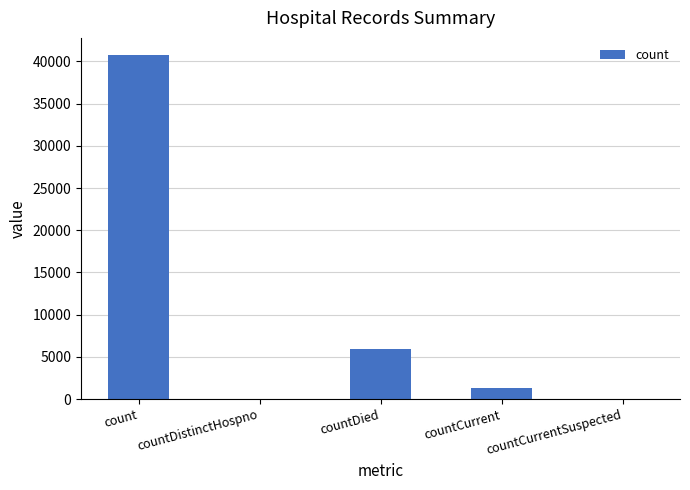

What is the change in value from count to countCurrent?

-39387